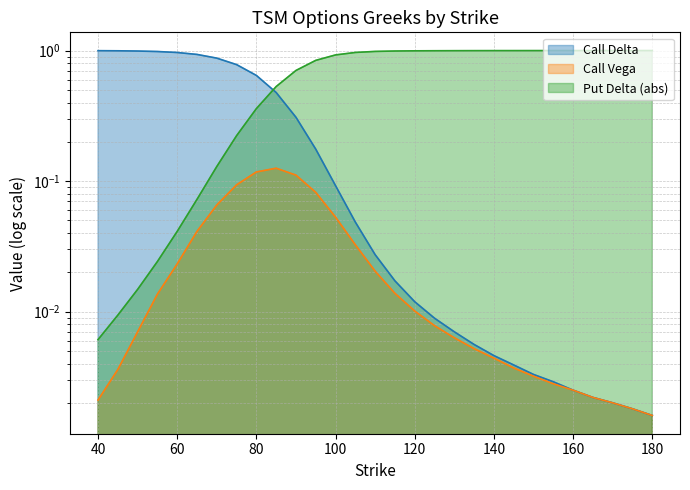

The value of Put Delta (abs) at 175 is 1.7. True or false?

False